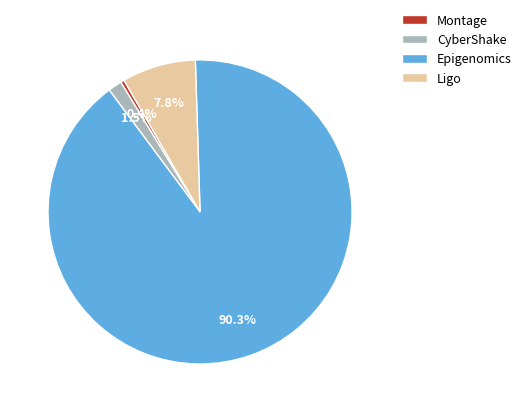

To the nearest percent, what portion does Epigenomics represent?

90%